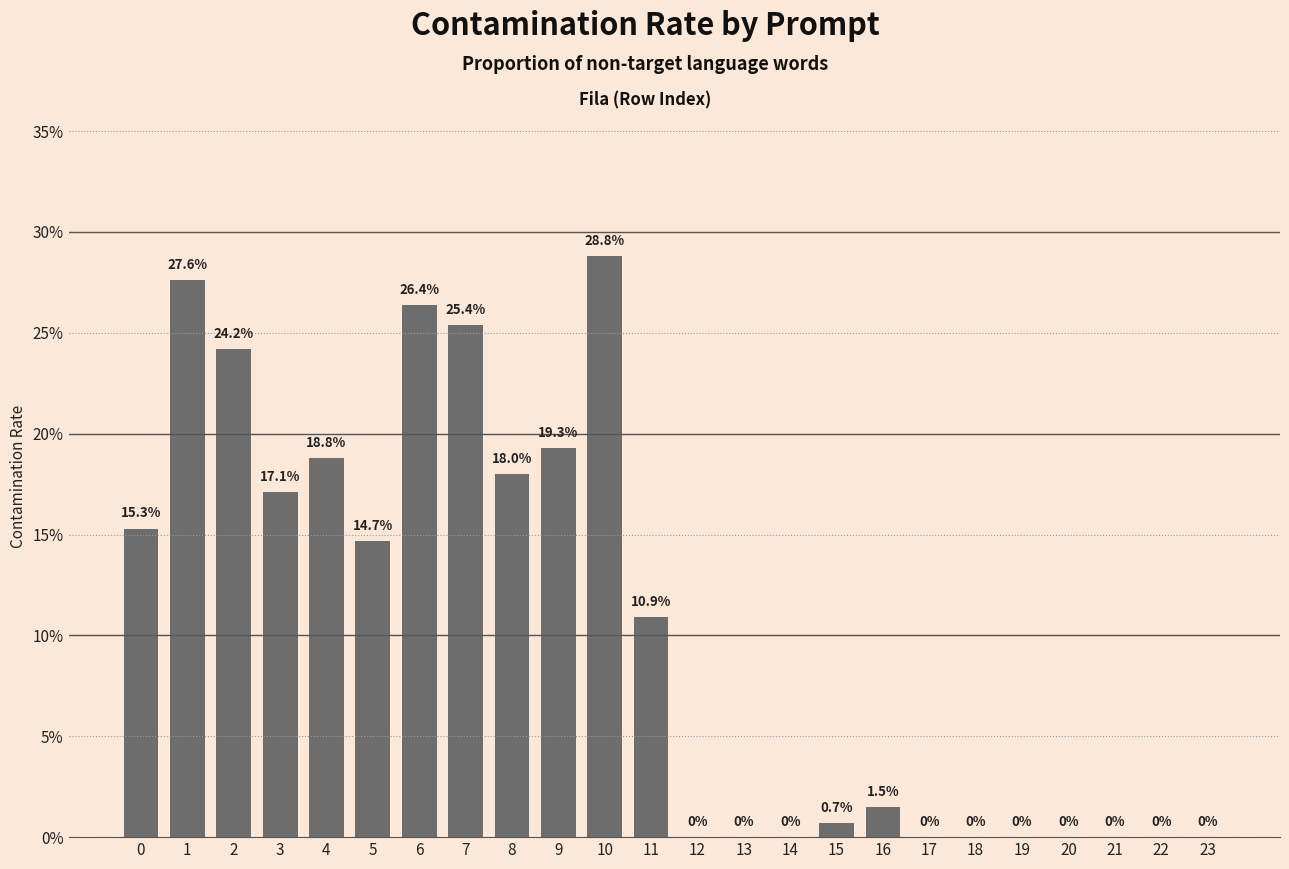

Rank the categories by value from lowest to highest.

12, 13, 14, 17, 18, 19, 20, 21, 22, 23, 15, 16, 11, 5, 0, 3, 8, 4, 9, 2, 7, 6, 1, 10